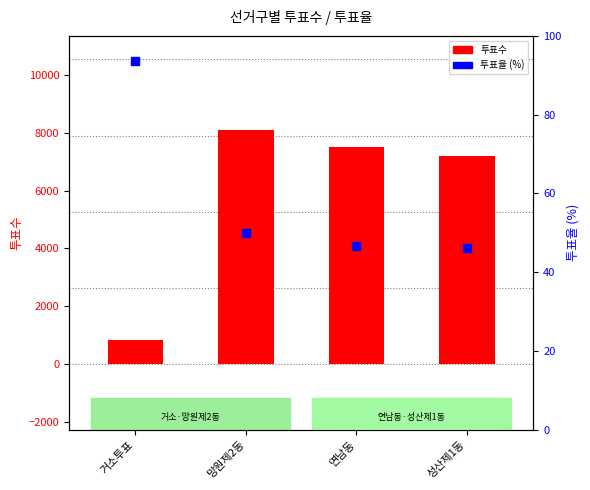

At how many categories does at least one series exceed 4892?

3